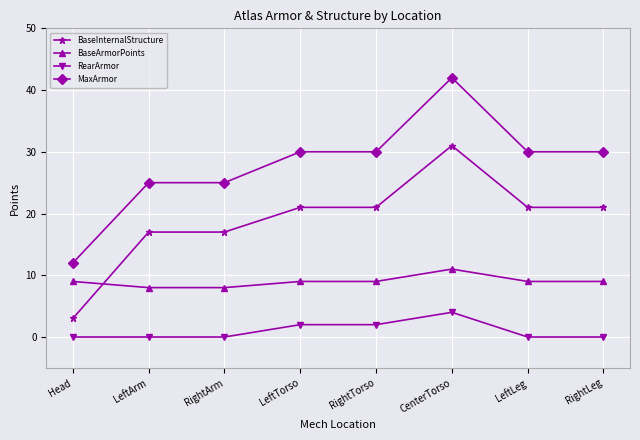

Rank the series by their average value, from highest to lowest.

MaxArmor, BaseInternalStructure, BaseArmorPoints, RearArmor